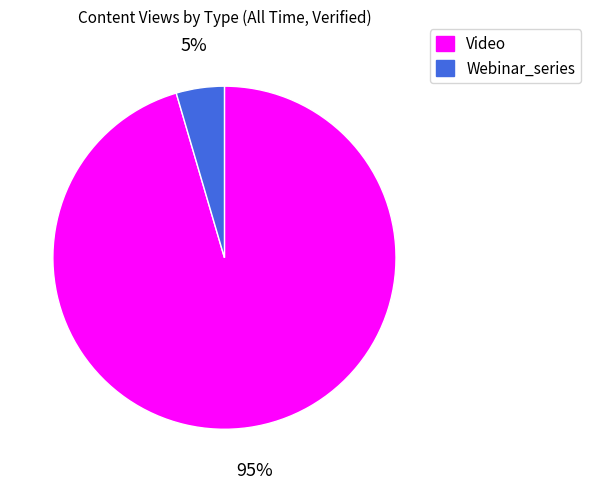

Is Video the majority of the pie?

Yes